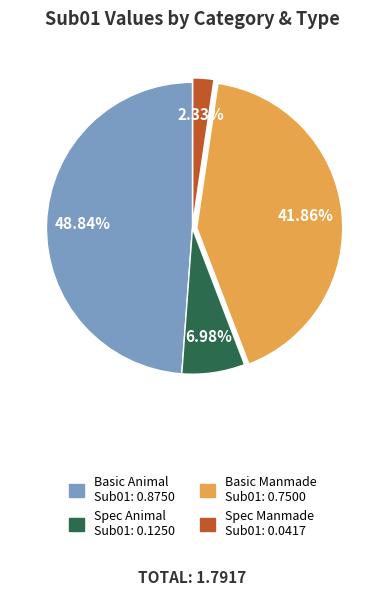

Is it true that Basic Manmade is 55% of the pie?

False